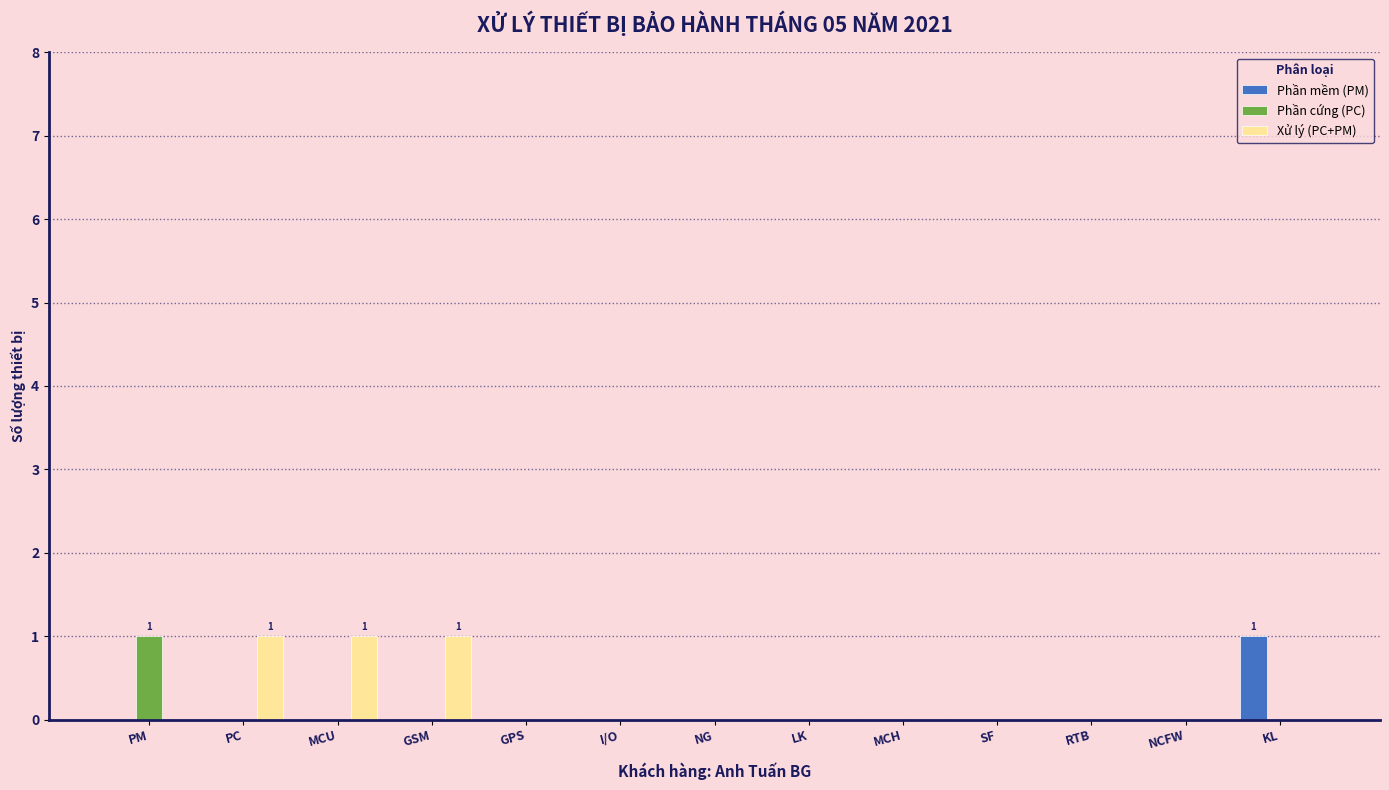

Which series has the largest total across all categories?

Xử lý (PC+PM)